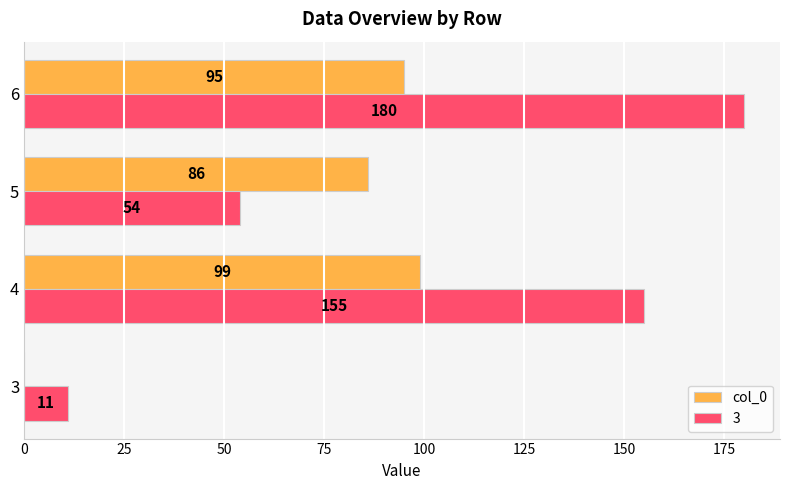

How many values in col_0 are above zero?

3